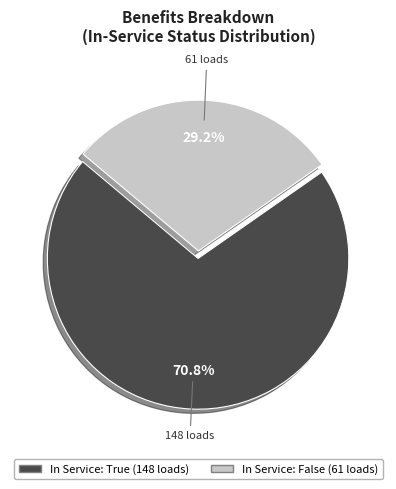

To the nearest percent, what is the difference between the largest and smallest slice percentages?

42%